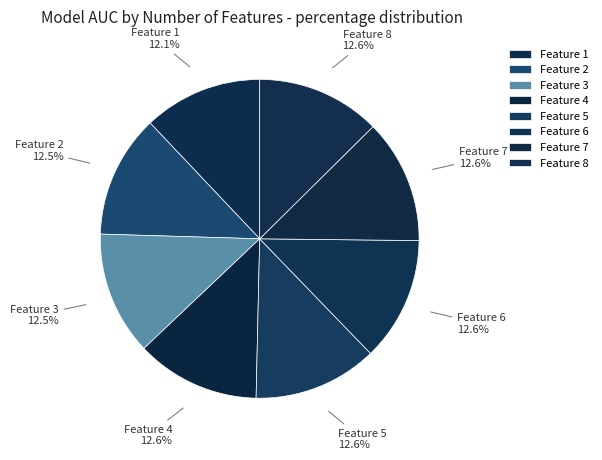

Does Feature 5 represent more than half of the total?

No